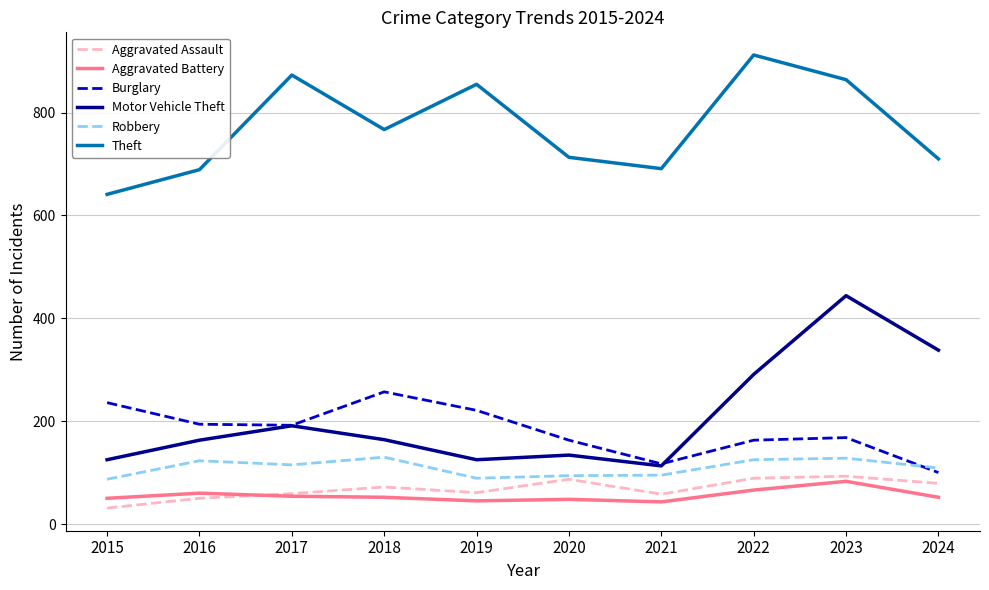

Which series has the largest range (max minus min)?

Motor Vehicle Theft